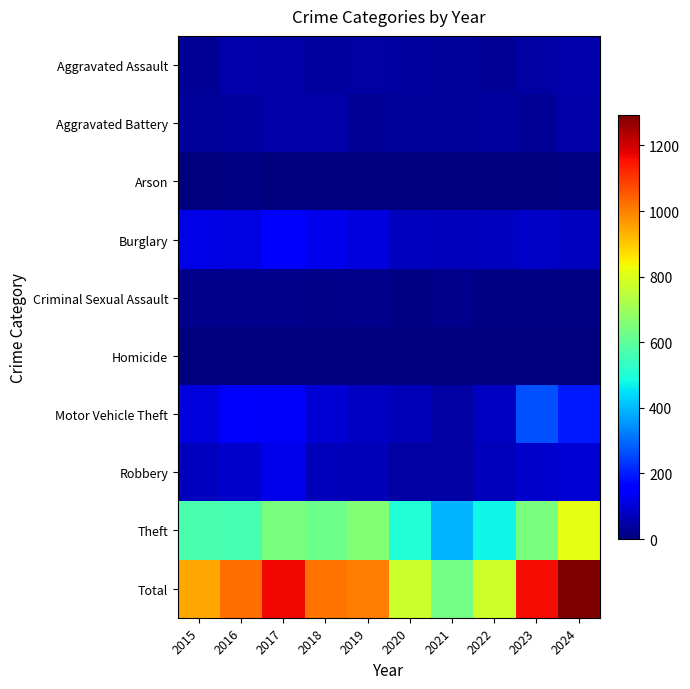

What is the maximum value shown in the chart?

1294